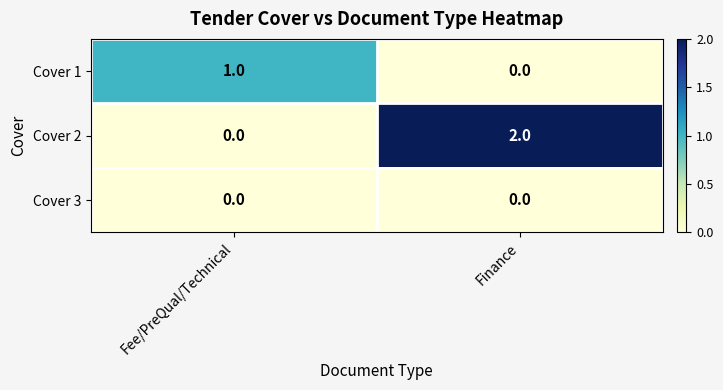

Is it true that Cover 2 equals 0 at Fee/PreQual/Technical?

True